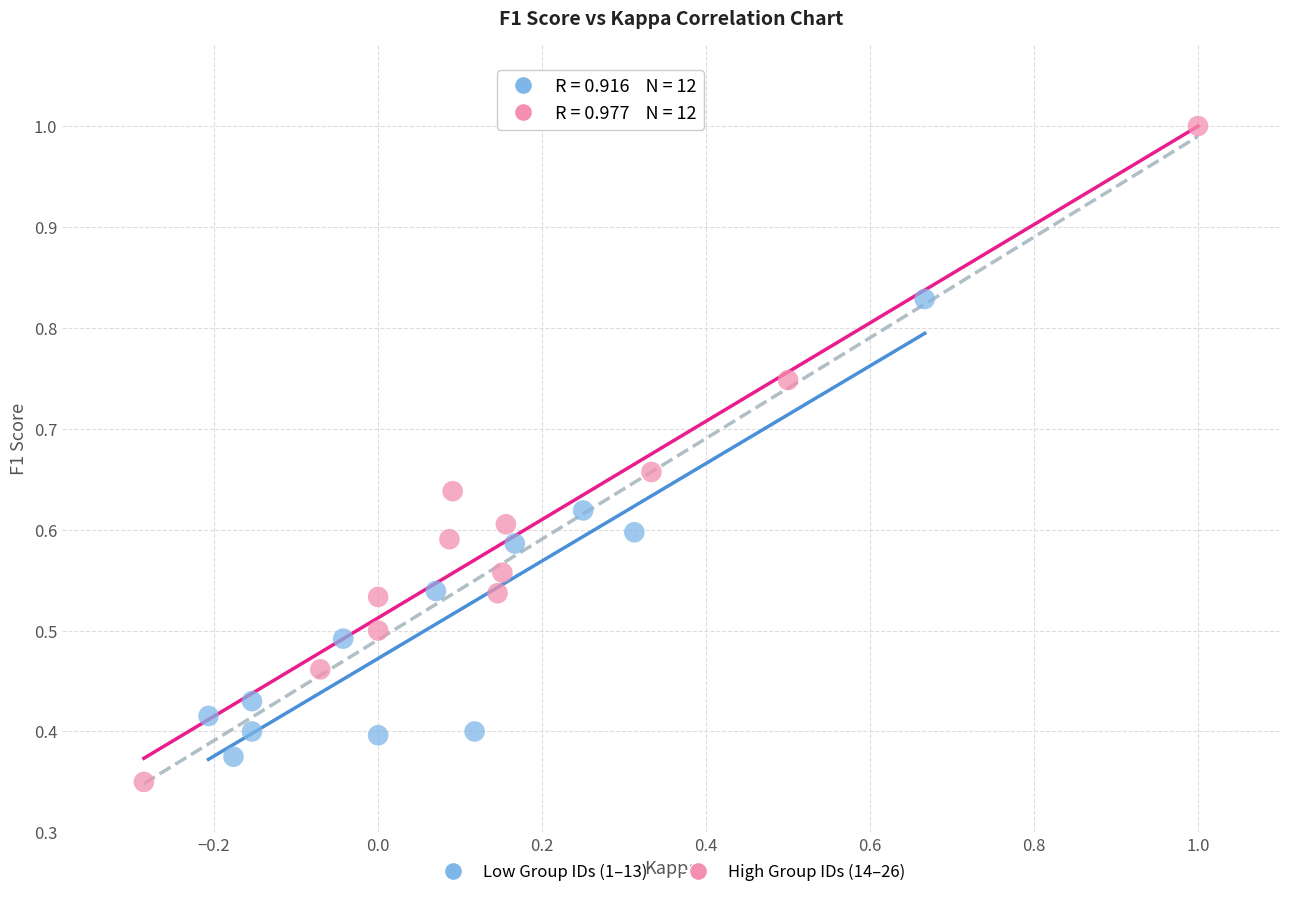

What are all the series names shown in the legend?

Low Group IDs (1–13), High Group IDs (14–26)